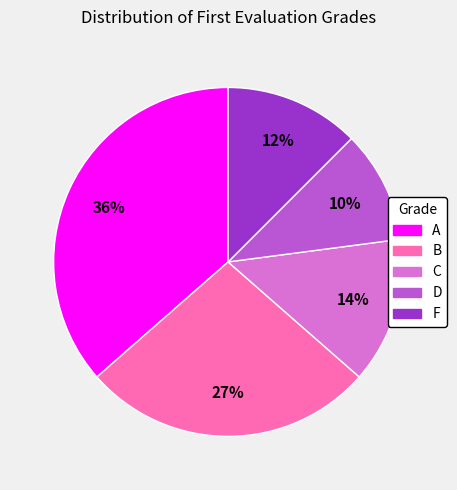

What is the ratio of the value at C to the value at B?

0.5